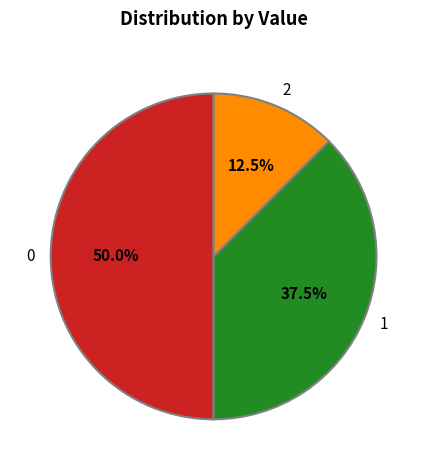

Is 2 the majority of the pie?

No